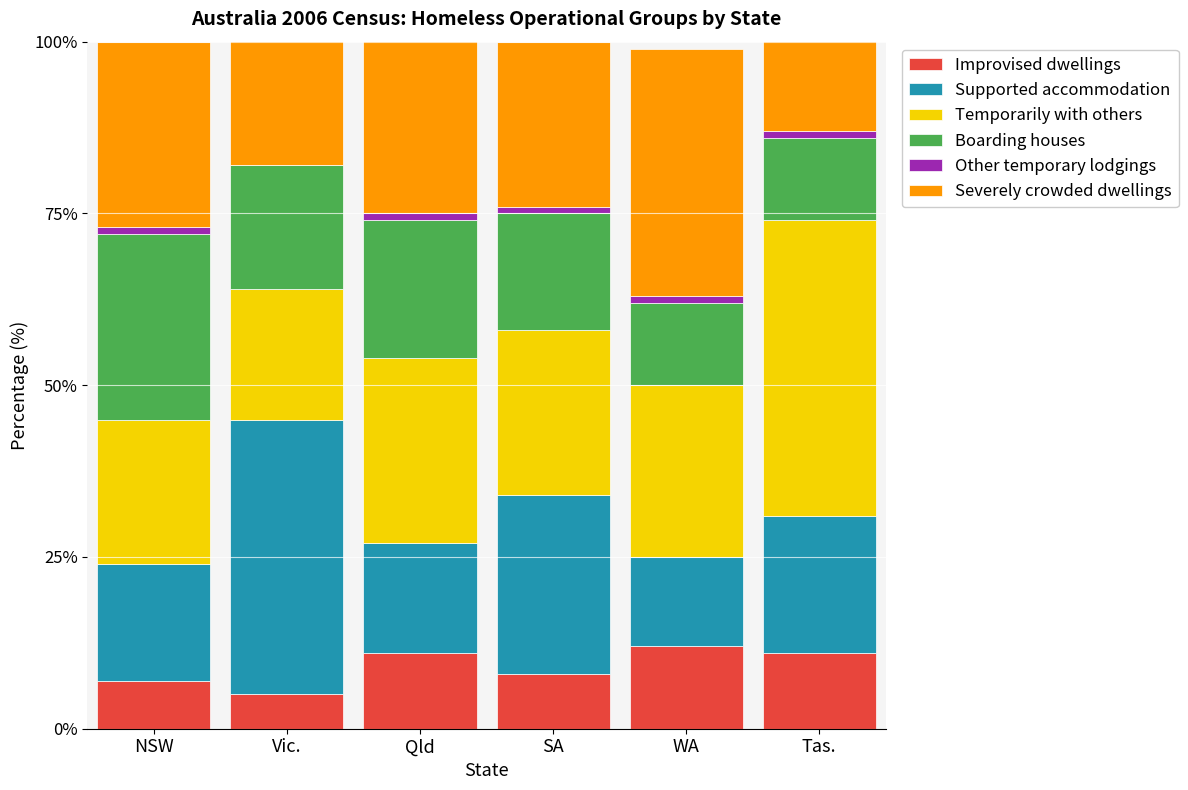

How many series are shown in this chart?

6